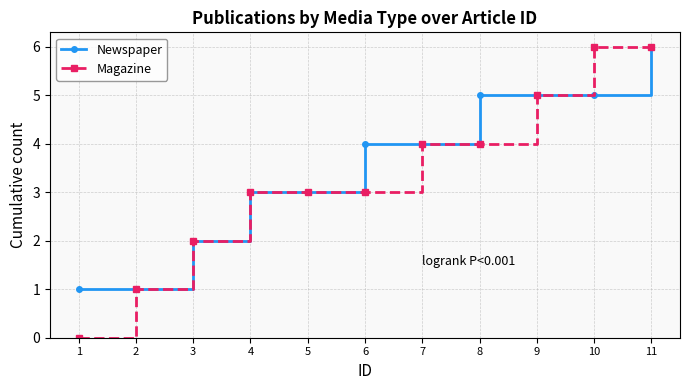

What value does the Magazine series have at 11?

6